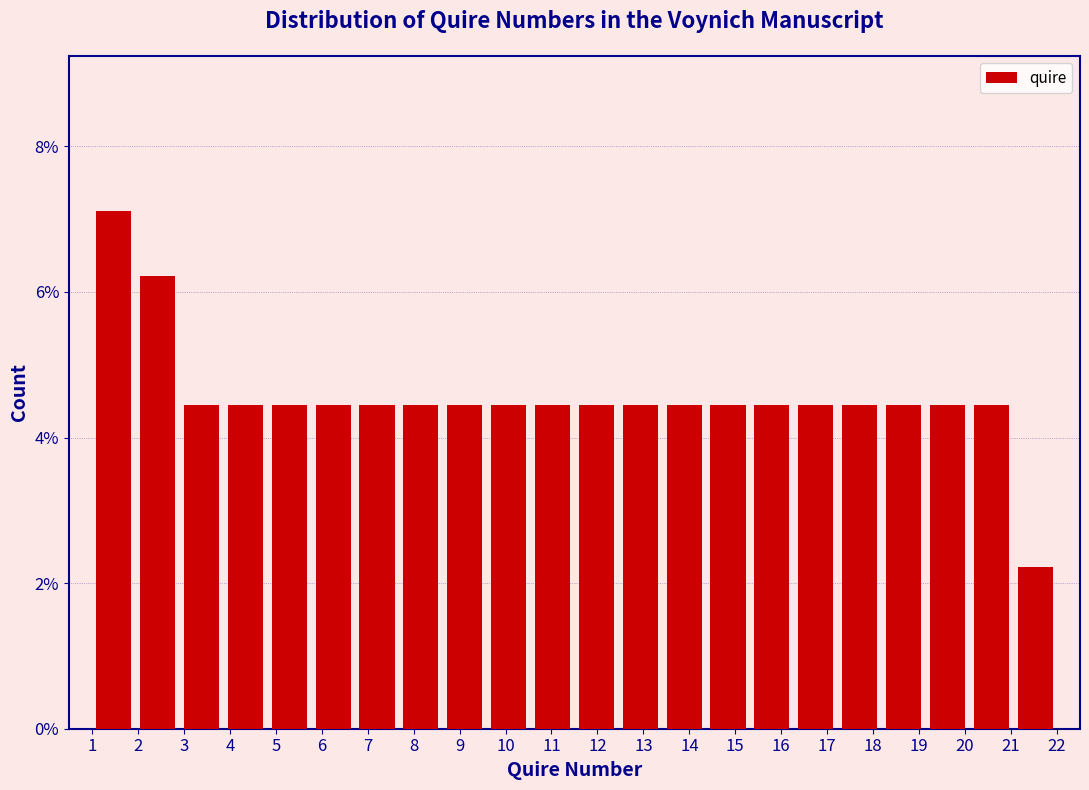

Which range on the x-axis has the tallest bar?

1.0 to 2.0